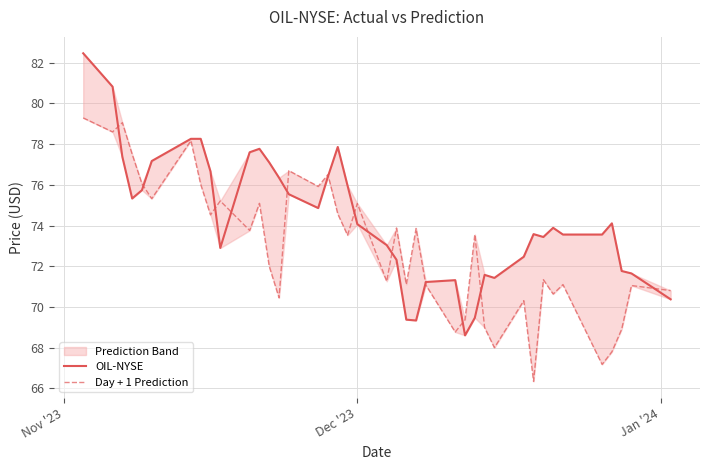

Reading left to right, transcribe all the data shown in this chart.

OIL-NYSE: 82.5	80.8	77.4	75.3	75.7	77.2	78.3	78.3	76.7	72.9	77.6	77.8	77.1	76.3	75.5	74.9	76.4	77.9	76.0	74.1	73.0	72.3	69.4	69.3	71.2	71.3	68.6	69.5	71.6	71.4	72.5	73.6	73.4	73.9	73.6	73.6	74.1	71.8	71.7	70.4
Day + 1 Prediction: 79.3	78.6	79.1	77.5	76.1	75.3	78.2	76.0	74.5	75.2	73.8	75.1	72.0	70.5	76.7	75.9	76.5	74.6	73.5	75.1	71.3	73.9	71.1	73.9	71.1	68.8	69.4	73.6	69.0	68.0	70.3	66.3	71.3	70.6	71.1	67.2	67.8	68.9	71.1	70.8